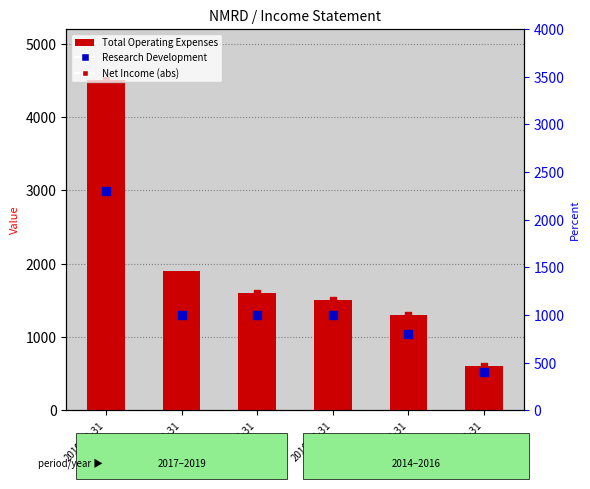

What is the total value across all series at 2016-03-31?

4000